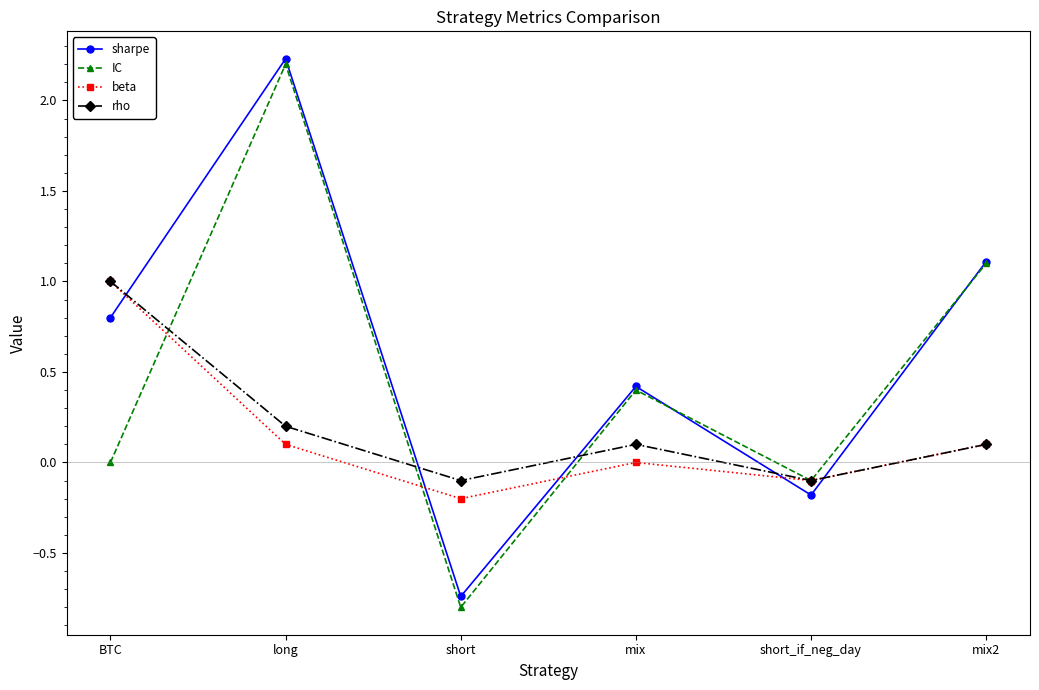

True or false: rho has more than 0 interior local peaks.

True